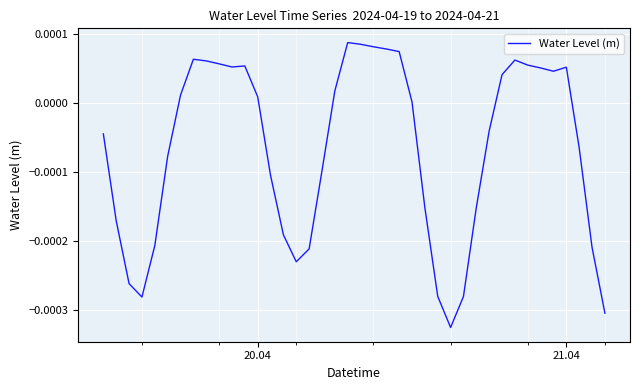

Is this an area chart (filled region under the line)?

No